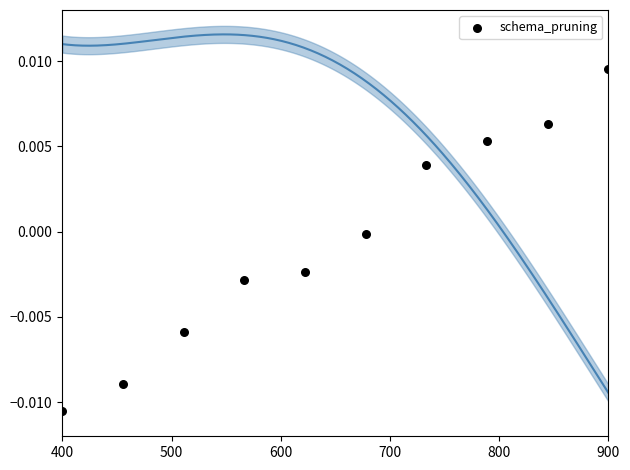

What is the range of X values (max minus min)?

500.0